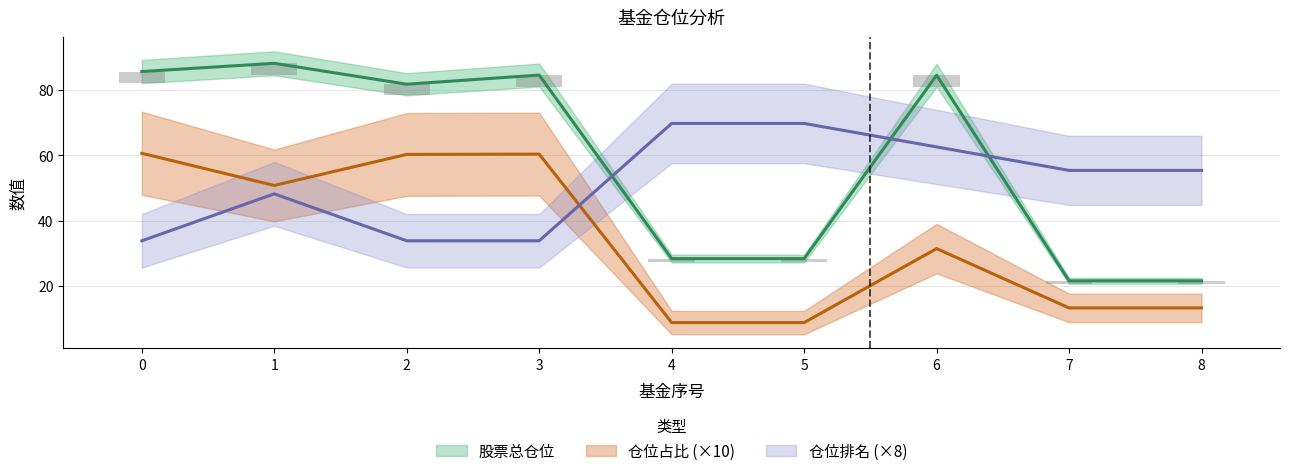

Where is 仓位排名 nearest to the value 51?

1